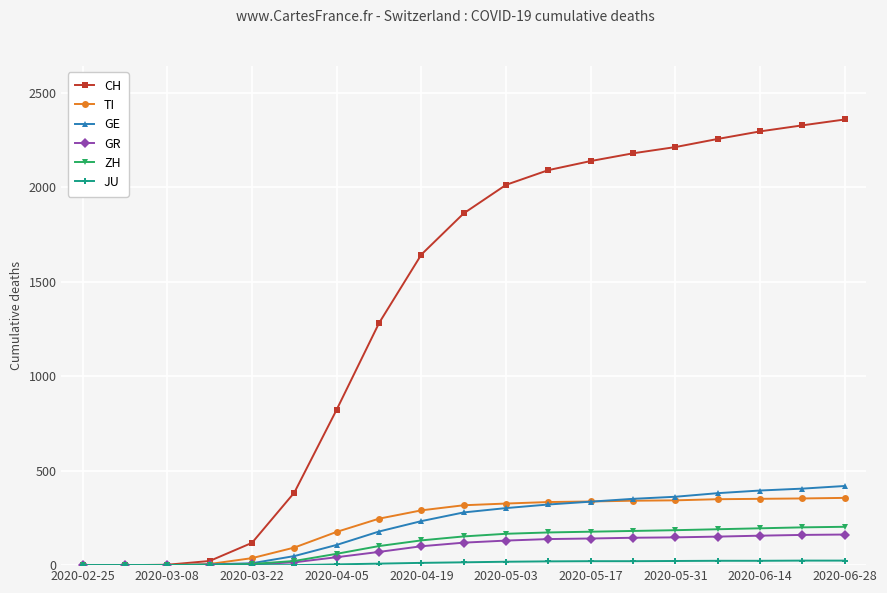

Which series has the largest range (max minus min)?

CH